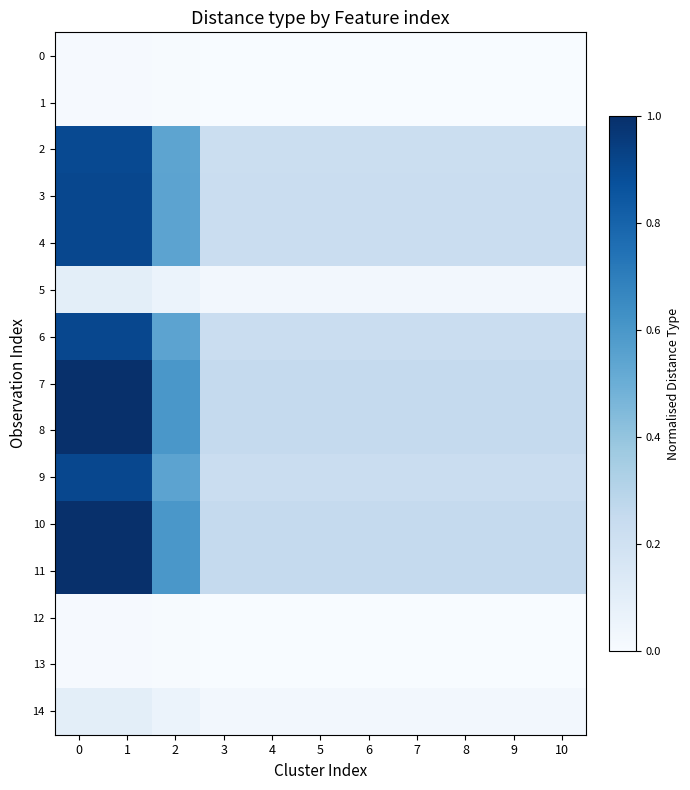

What is the spread (max minus min) of values at 4?

0.2